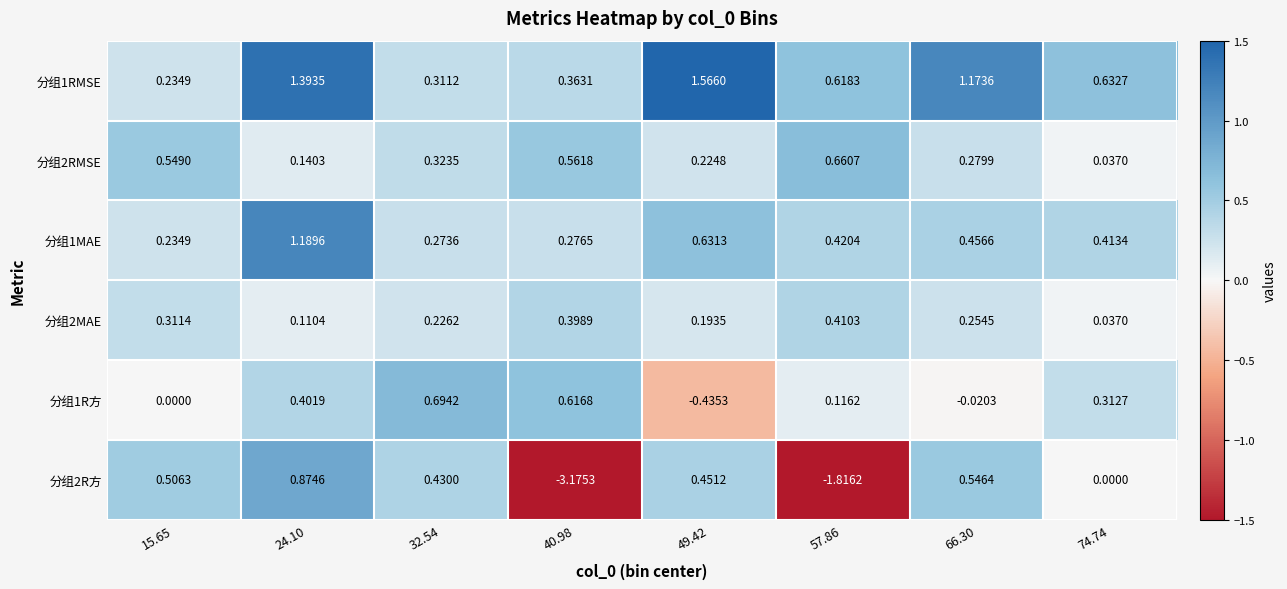

Is the value of 分组2RMSE at 32.54 greater than the value of 分组2MAE at 66.30?

Yes